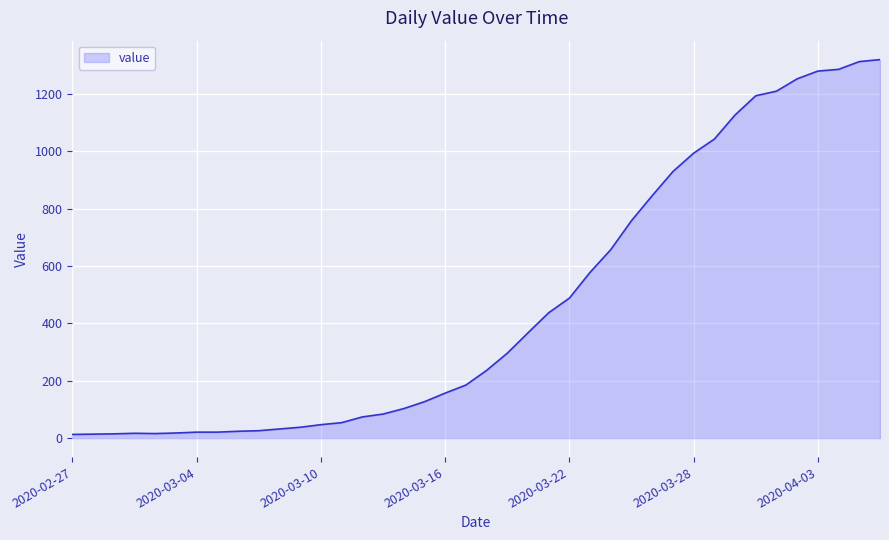

What is the greatest value displayed?

1319